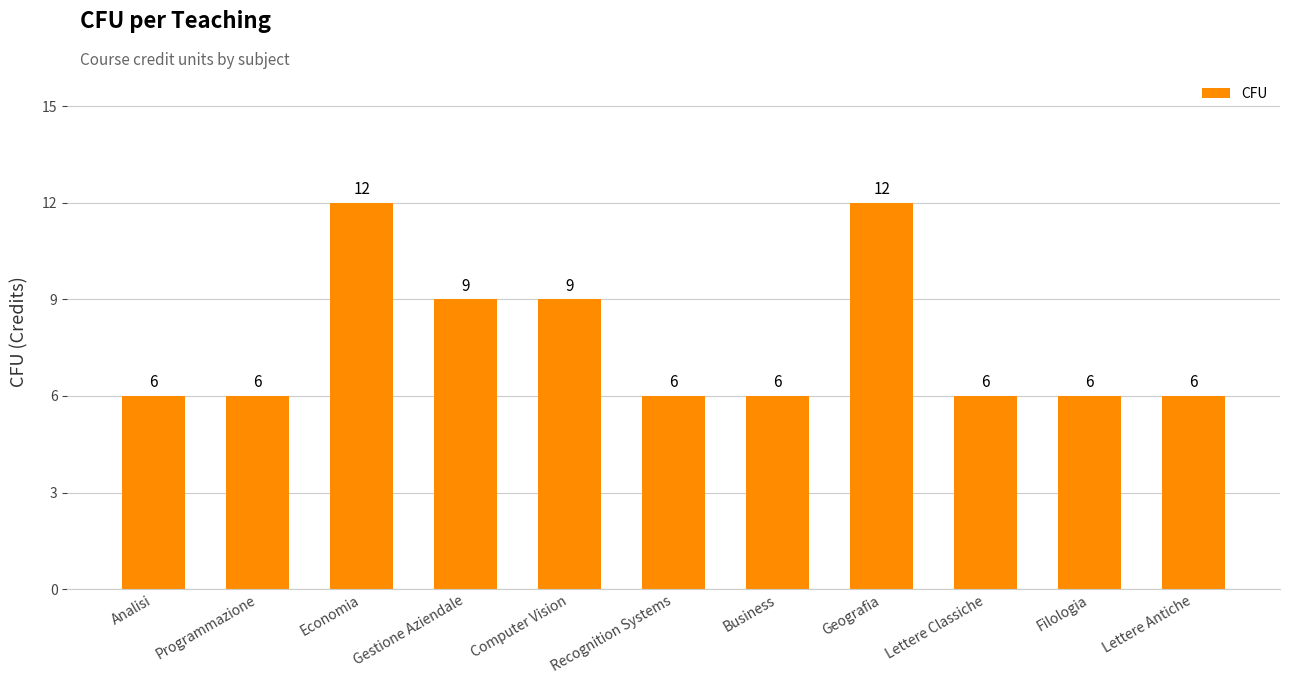

Count the number of categories in the chart.

11